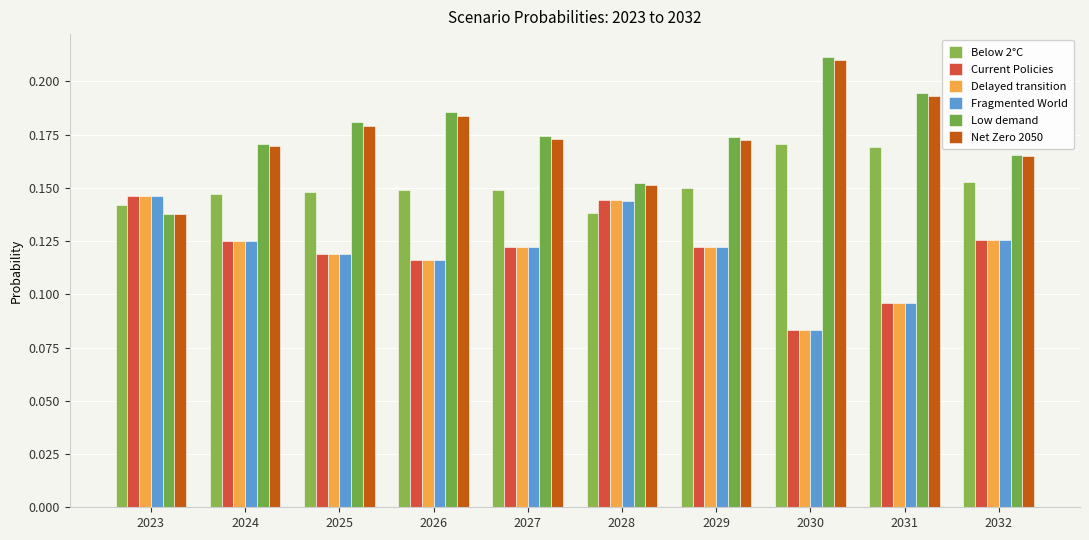

Does the chart contain stacked bars?

No